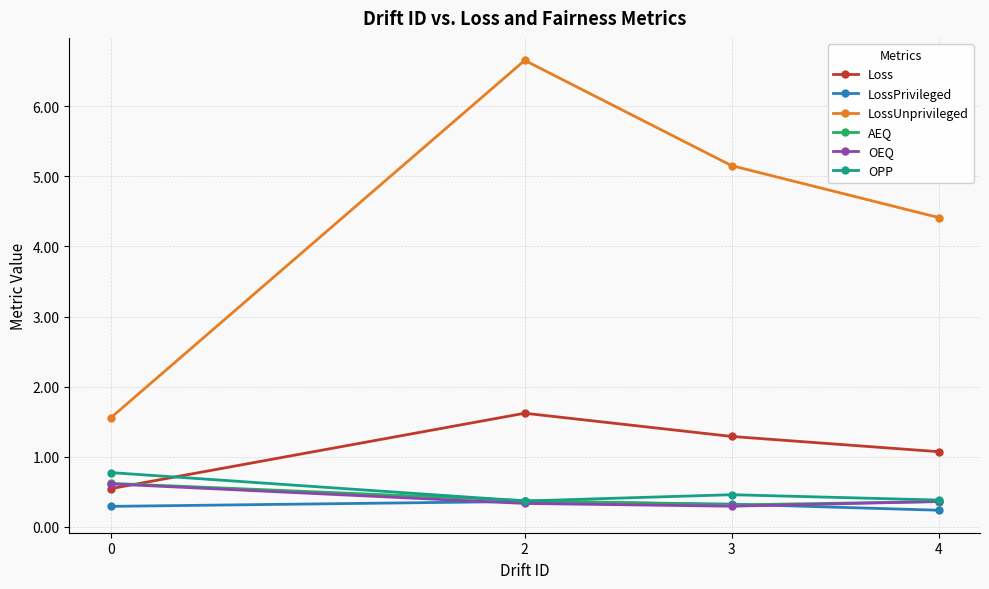

Which series has the largest range (max minus min)?

LossUnprivileged